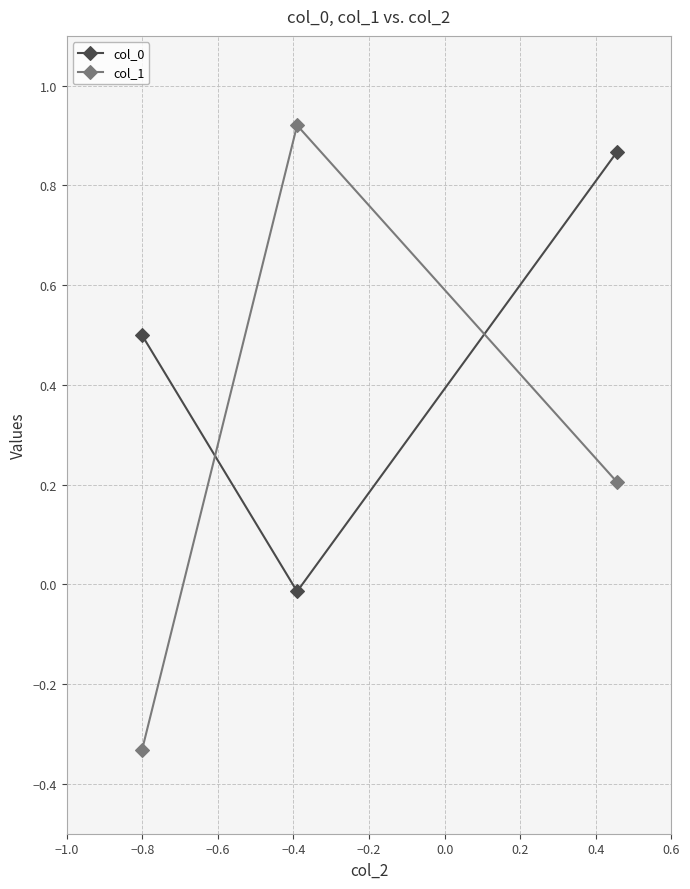

Which series has the widest spread of values?

col_1